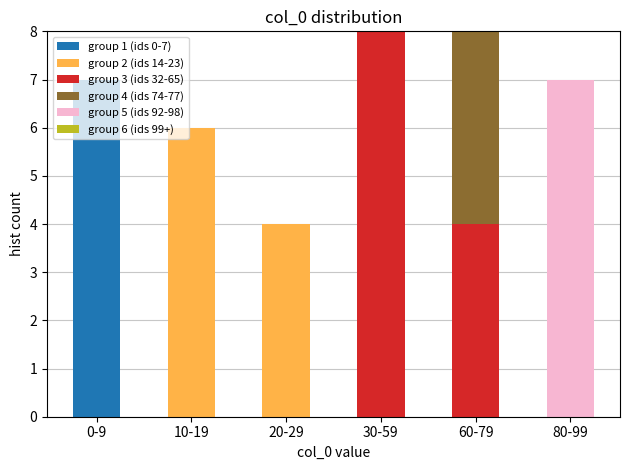

True or false: group 1 (ids 0-7) has a value of 3 at 30-59.

False